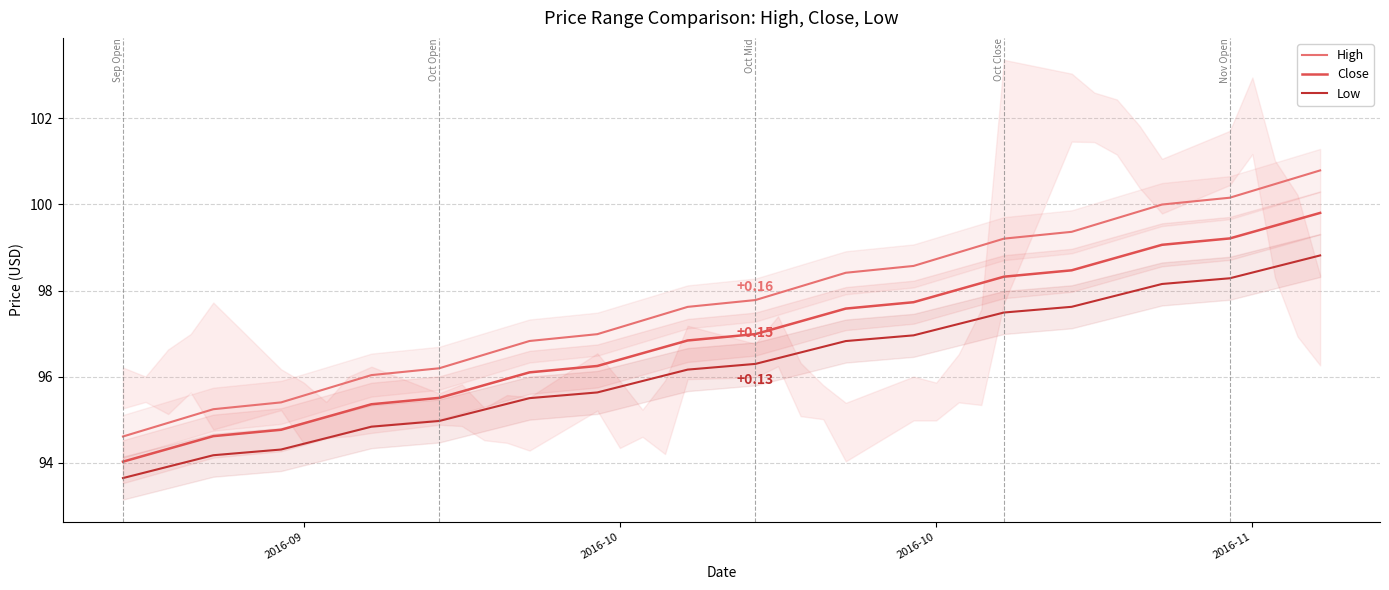

Is this an area chart (filled region under the line)?

No